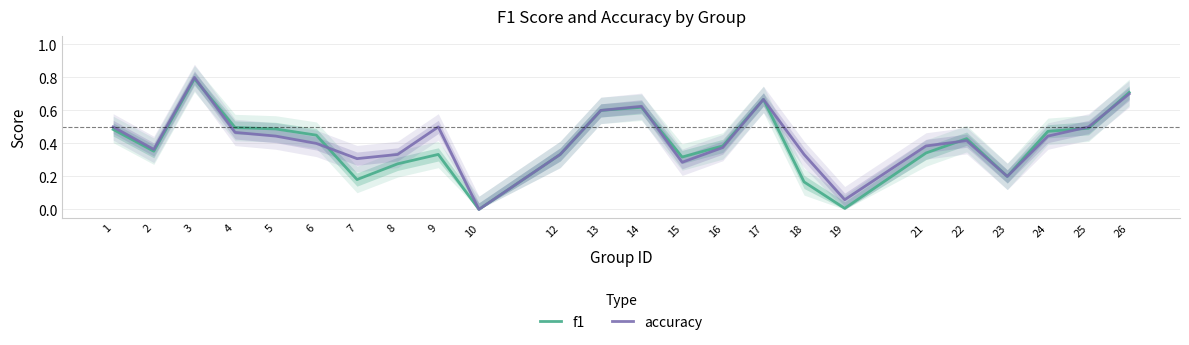

How many interior local valleys does the f1 series have?

6